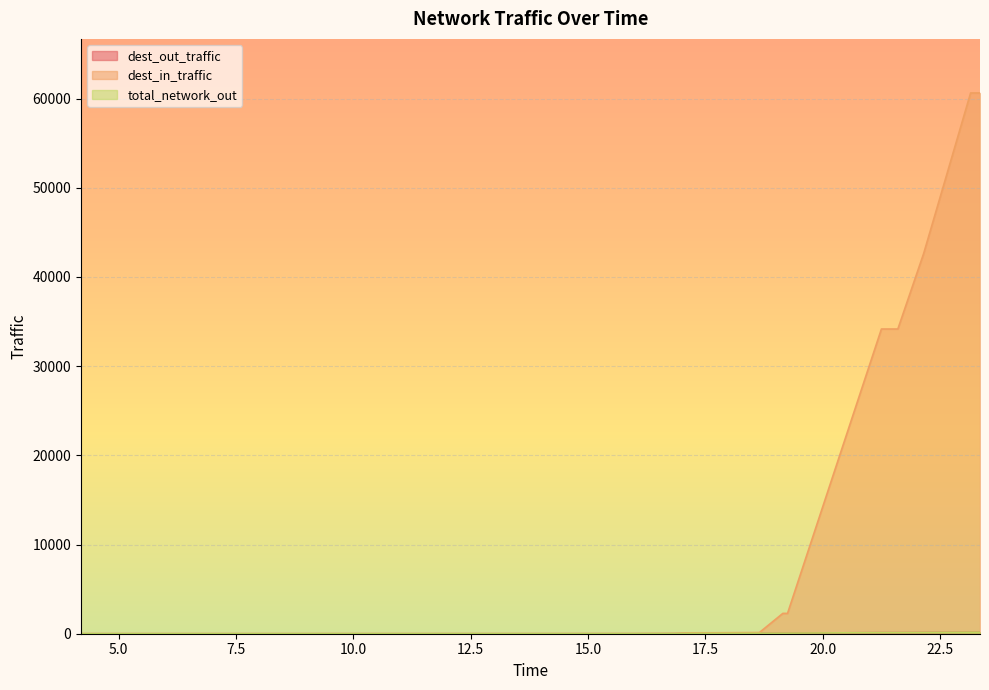

At which category does the chart reach its minimum across all series?

4.2